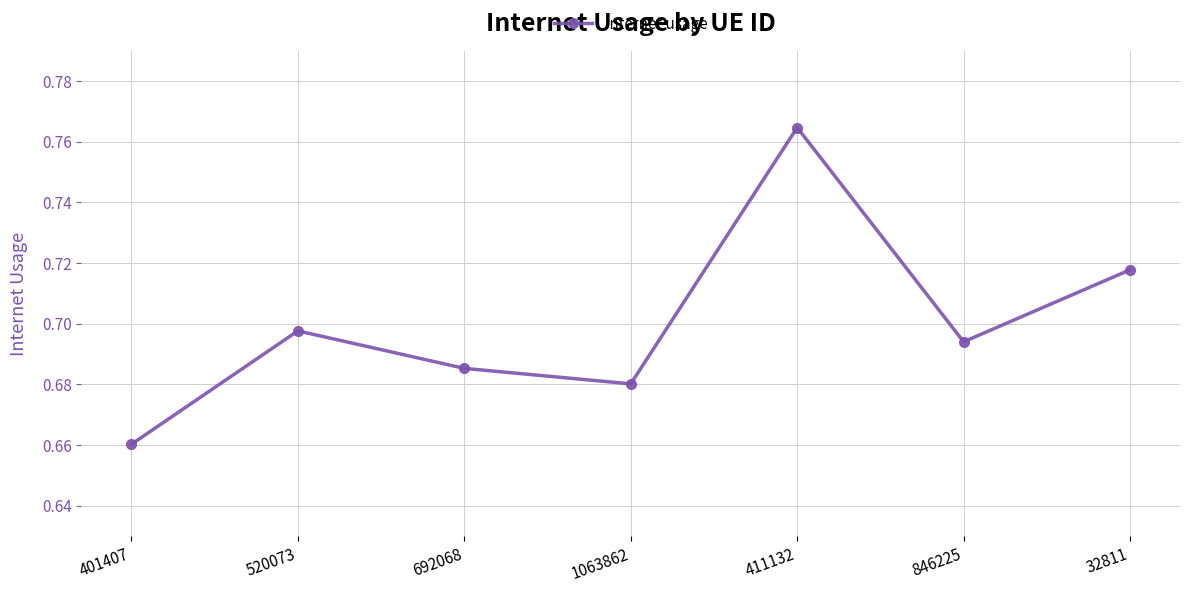

What is the label of the 5th point from the left?

411132